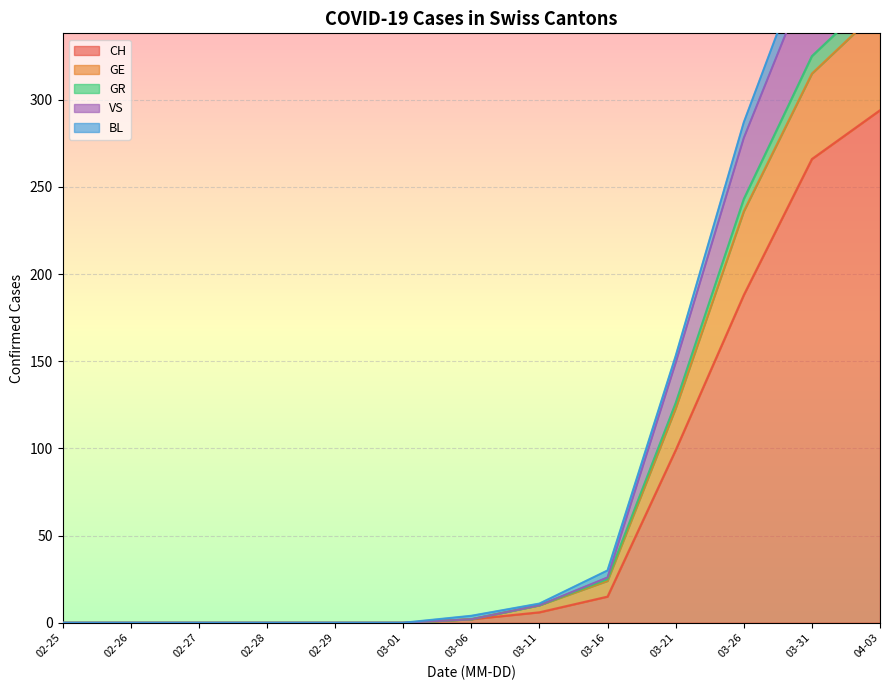

Which category has the highest value across all series?

2020-05-30